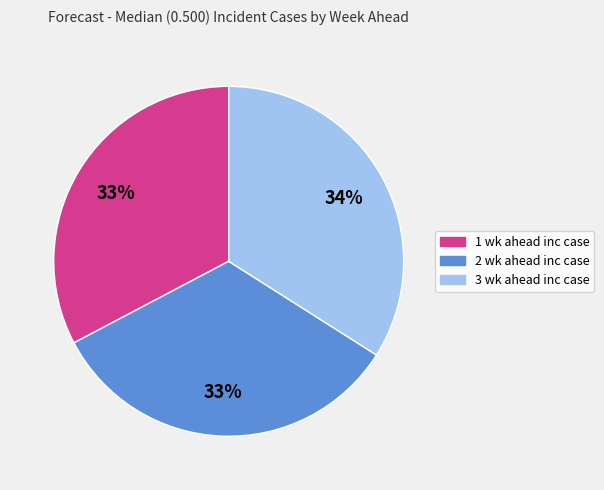

What is the ratio of the value at 2 wk ahead inc case to the value at 1 wk ahead inc case?

1.0